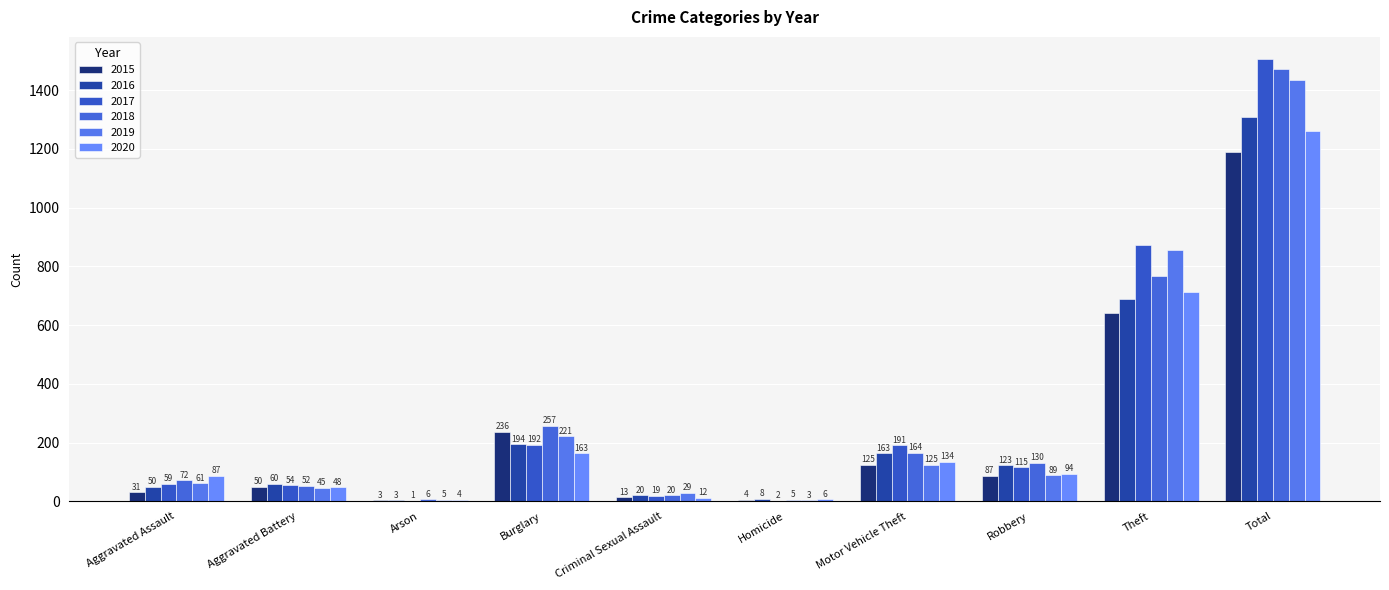

Reading left to right, list all the values displayed in this chart.

2015: Aggravated Assault=31	Aggravated Battery=50	Arson=3	Burglary=236	Criminal Sexual Assault=13	Homicide=4	Motor Vehicle Theft=125	Robbery=87	Theft=641	Total=1190
2016: Aggravated Assault=50	Aggravated Battery=60	Arson=3	Burglary=194	Criminal Sexual Assault=20	Homicide=8	Motor Vehicle Theft=163	Robbery=123	Theft=689	Total=1310
2017: Aggravated Assault=59	Aggravated Battery=54	Arson=1	Burglary=192	Criminal Sexual Assault=19	Homicide=2	Motor Vehicle Theft=191	Robbery=115	Theft=873	Total=1506
2018: Aggravated Assault=72	Aggravated Battery=52	Arson=6	Burglary=257	Criminal Sexual Assault=20	Homicide=5	Motor Vehicle Theft=164	Robbery=130	Theft=767	Total=1473
2019: Aggravated Assault=61	Aggravated Battery=45	Arson=5	Burglary=221	Criminal Sexual Assault=29	Homicide=3	Motor Vehicle Theft=125	Robbery=89	Theft=855	Total=1433
2020: Aggravated Assault=87	Aggravated Battery=48	Arson=4	Burglary=163	Criminal Sexual Assault=12	Homicide=6	Motor Vehicle Theft=134	Robbery=94	Theft=713	Total=1261